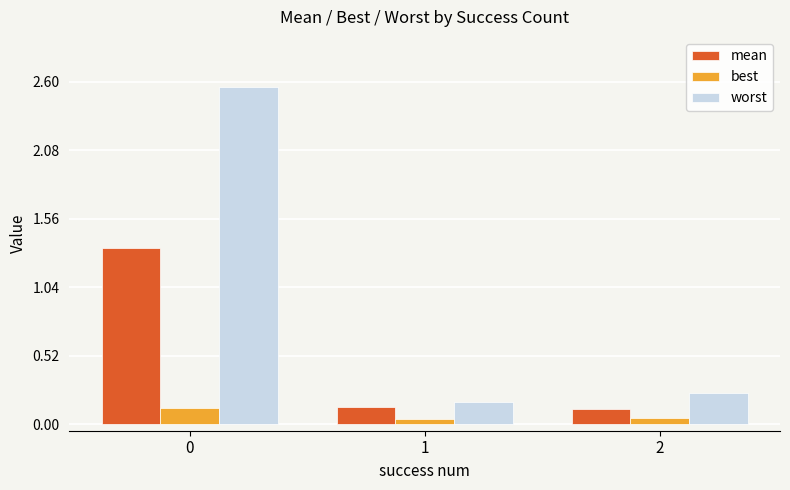

What is the difference between the maximum and second lowest values in the mean series?

1.2